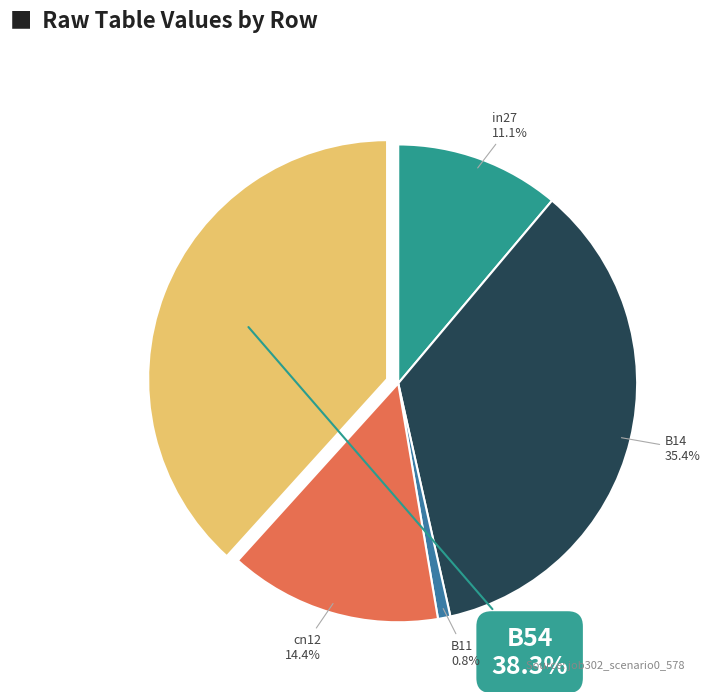

Is there a majority slice in this chart?

No